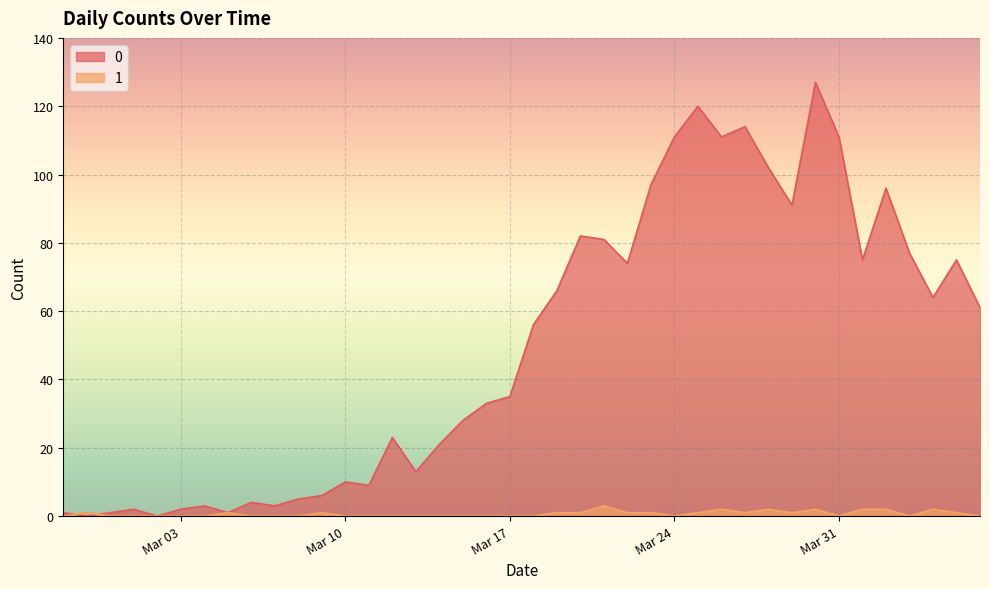

At which category does the chart reach its minimum across all series?

2020-02-28